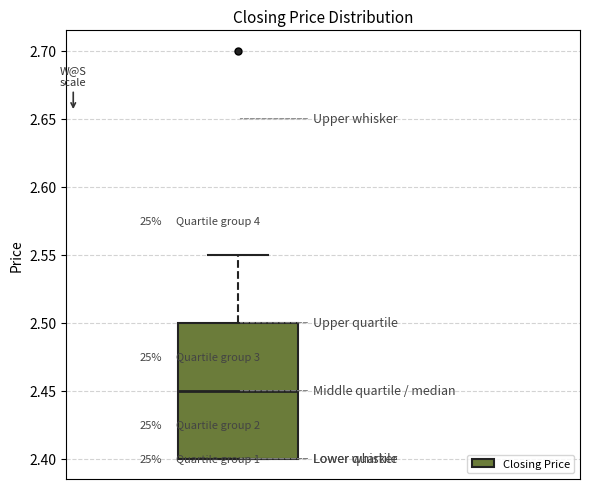

Where does the median line of the box sit on the y-axis? The values are not printed on the chart, so give them approximately, as read against the axis.

2.45